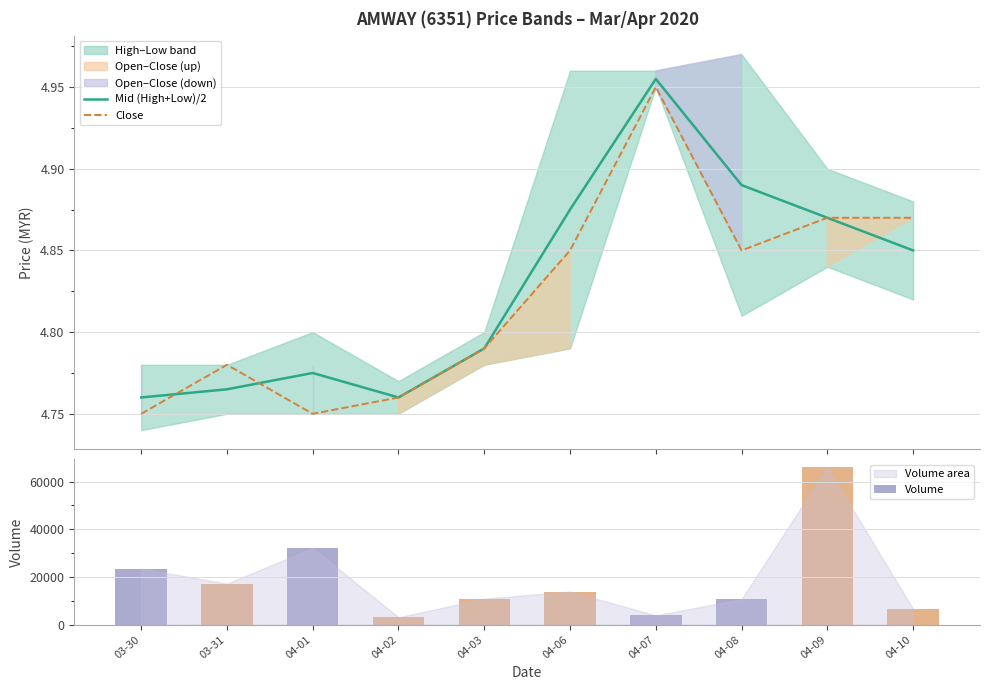

What is the label of the 8th bar from the right?

04-01